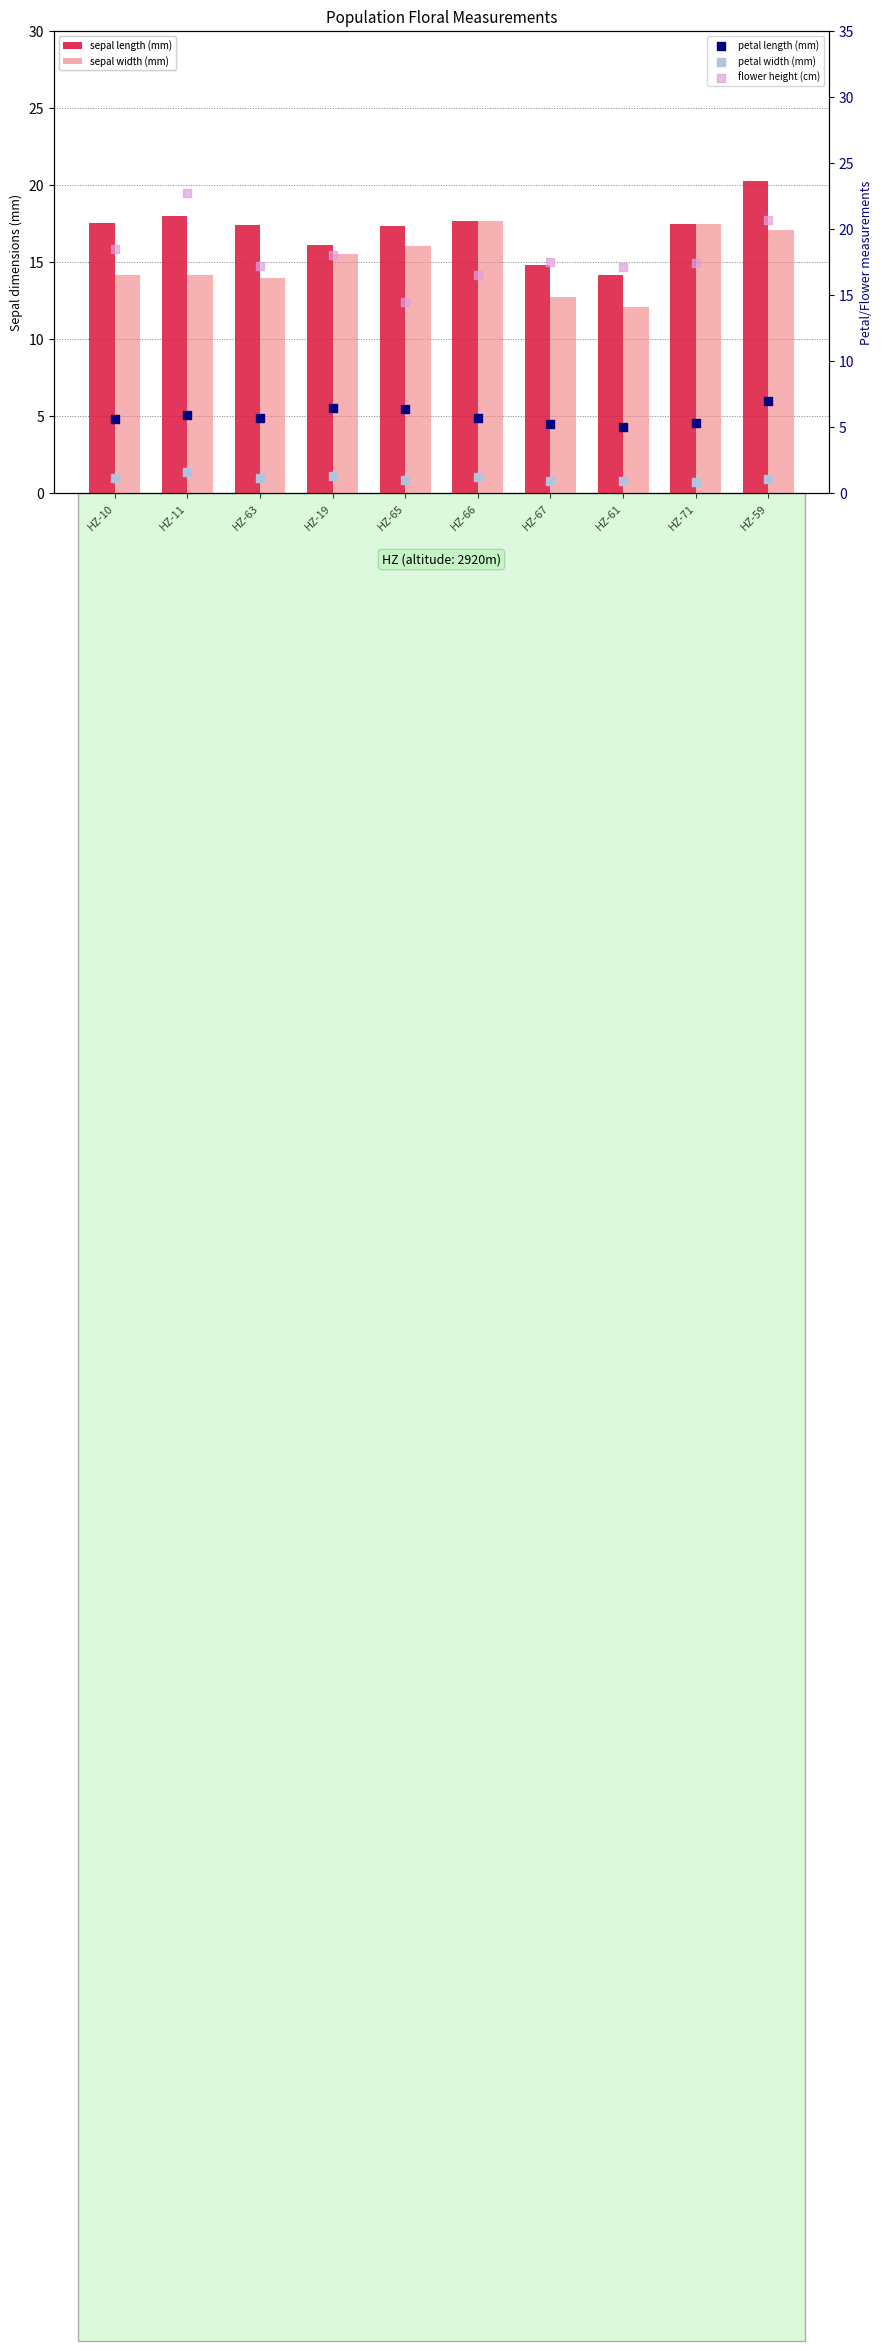

At how many categories does at least one series exceed 10?

10